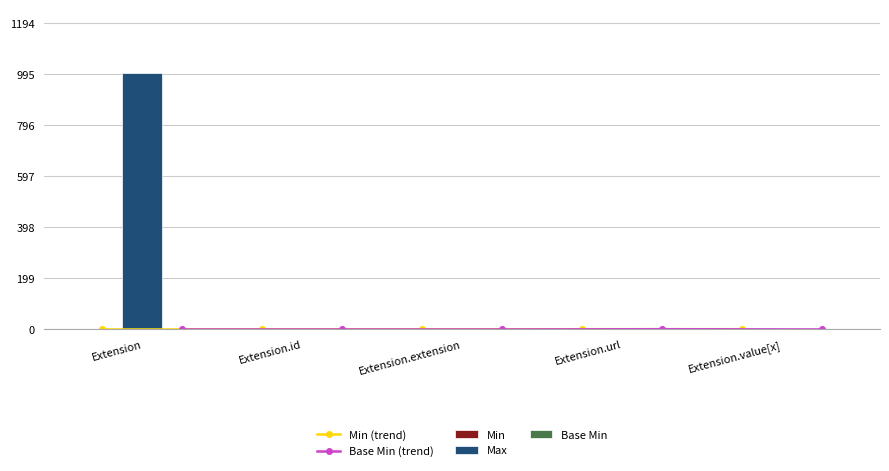

At how many categories does at least one series exceed 521?

1